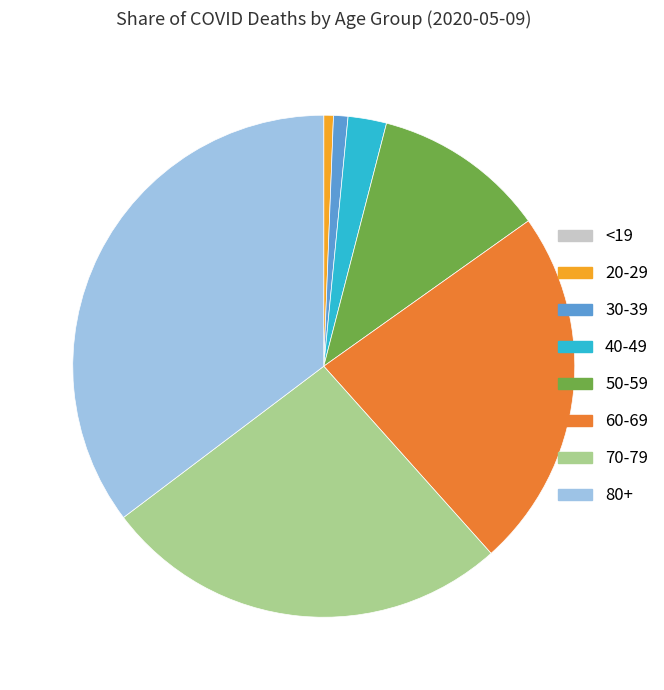

What is the largest slice in the pie chart?

80+